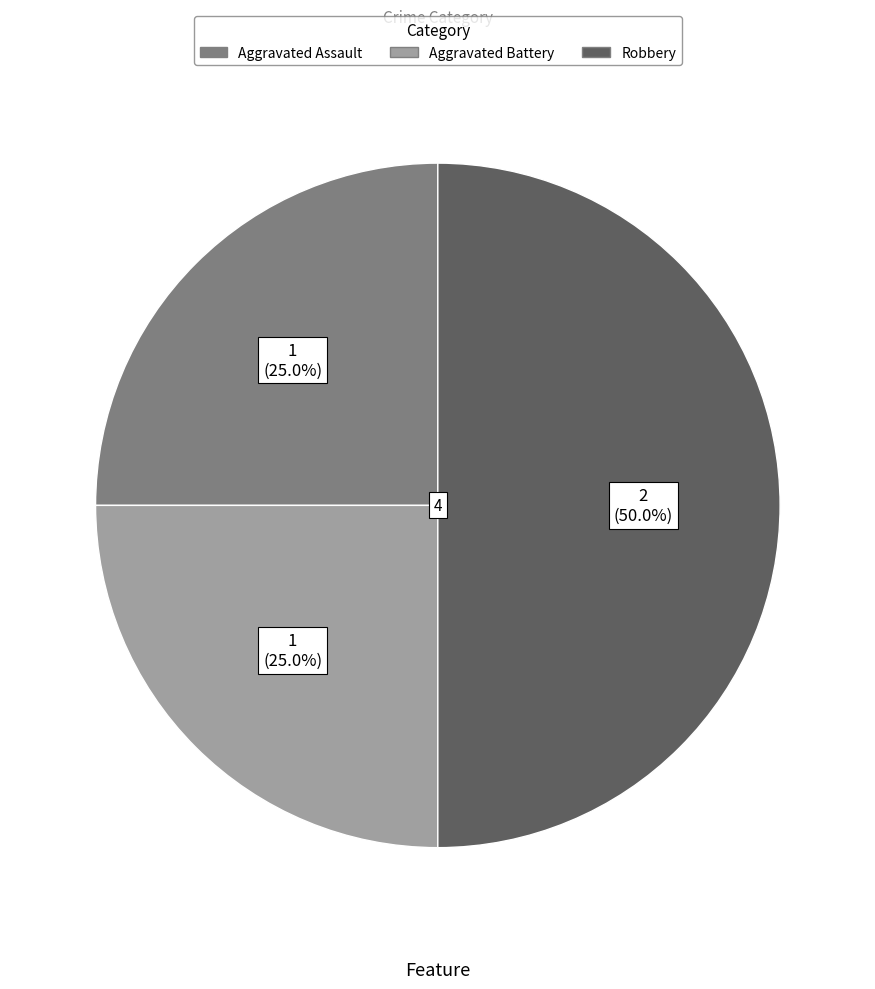

Is it true that Aggravated Battery is 12% of the pie?

False